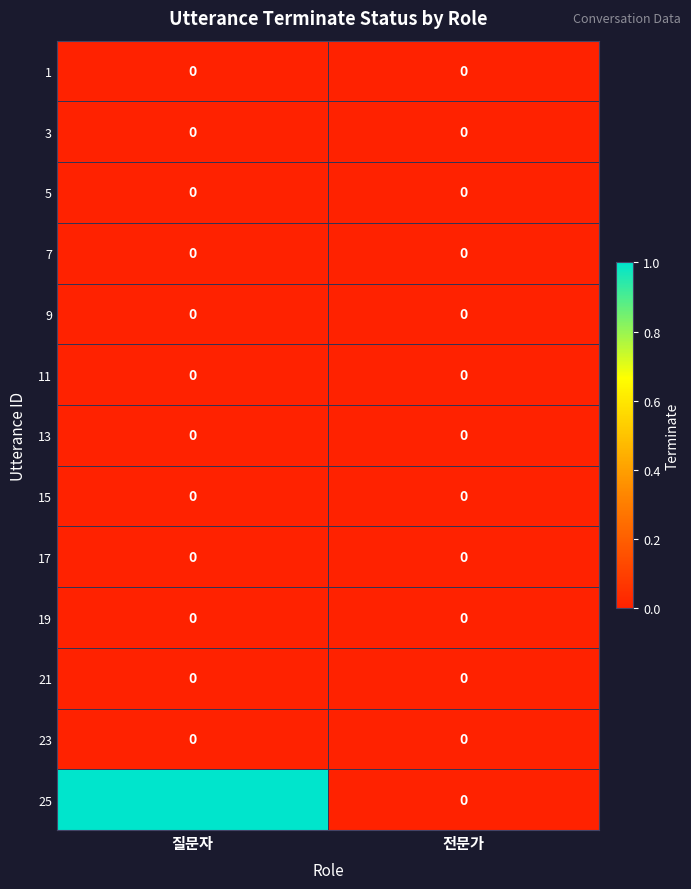

Which series has the largest total across all categories?

25